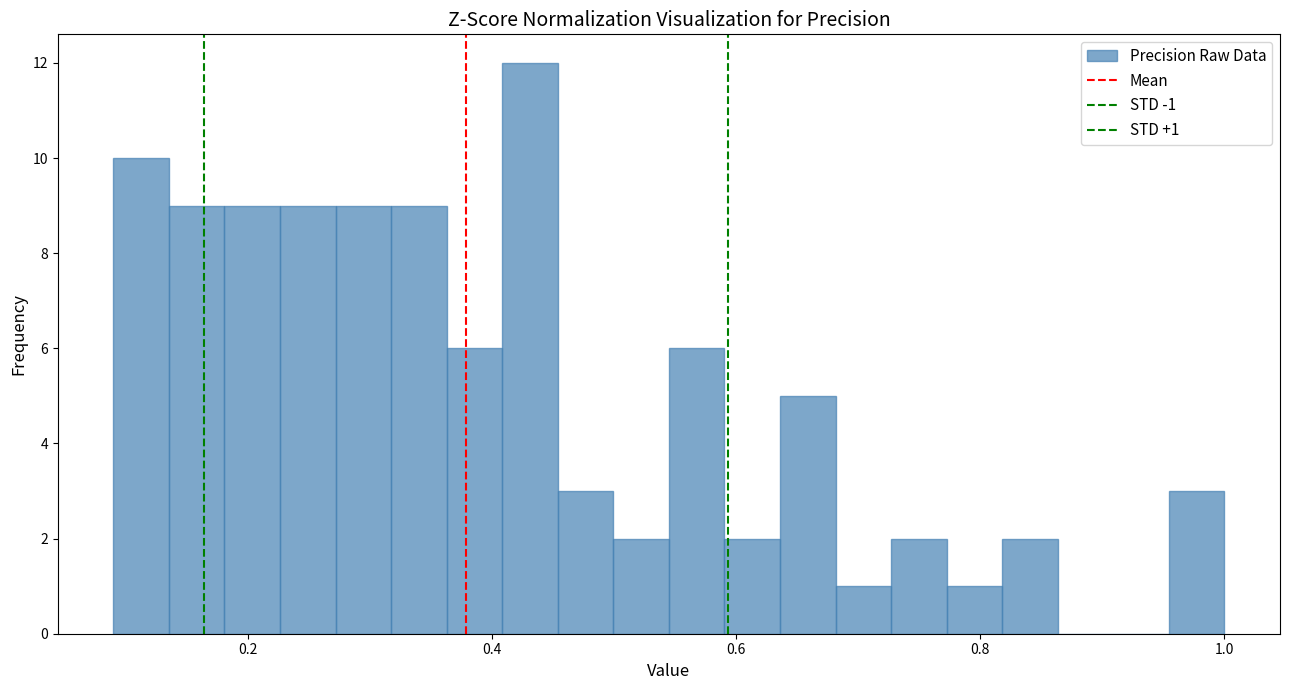

Around what value on the x-axis is the tallest bar? Give the approximate position of its centre, as read against the axis.

0.44